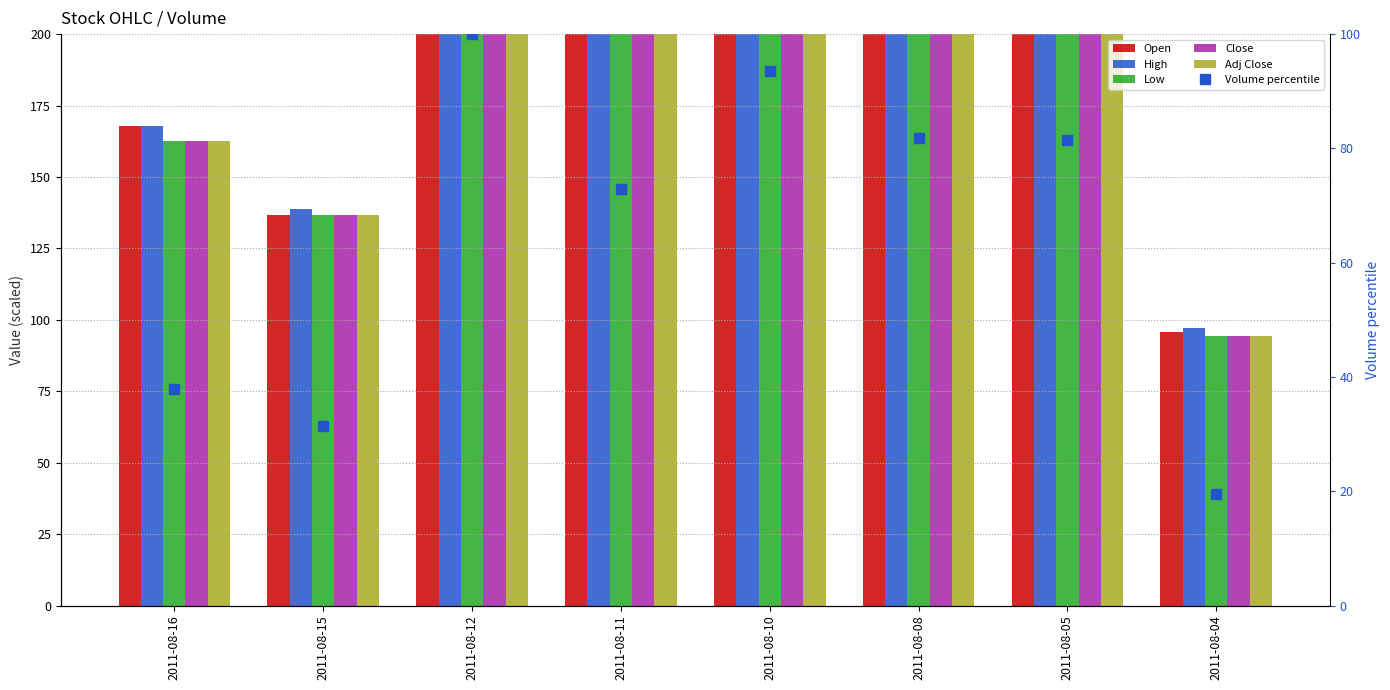

Between 2011-08-16 and 2011-08-11, which series saw the biggest shift?

Close